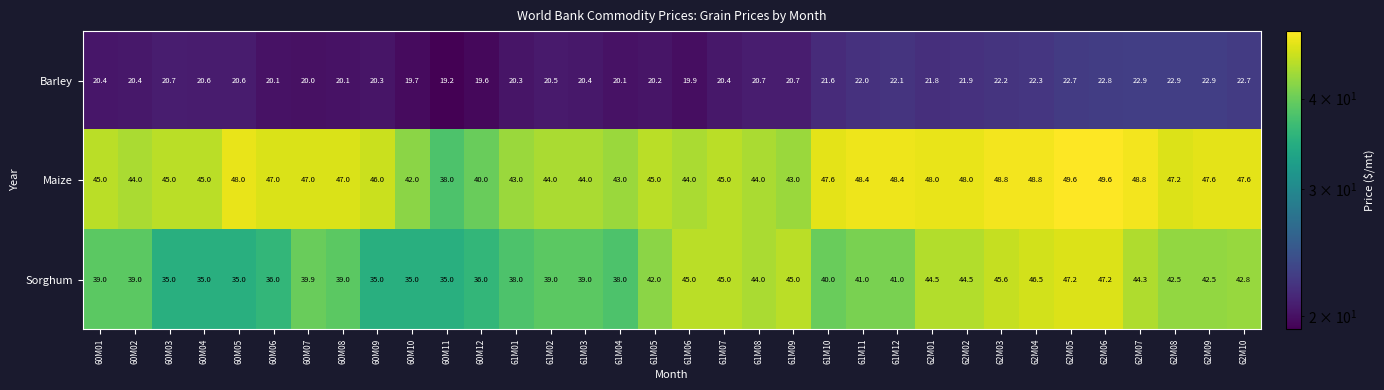

What value does the Sorghum series have at 62M01?

44.5